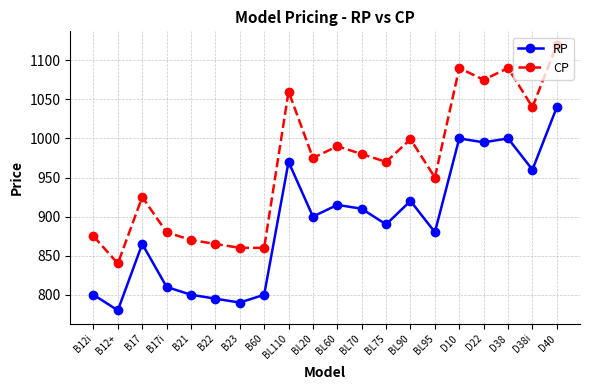

What is the lowest value of the CP series?

840